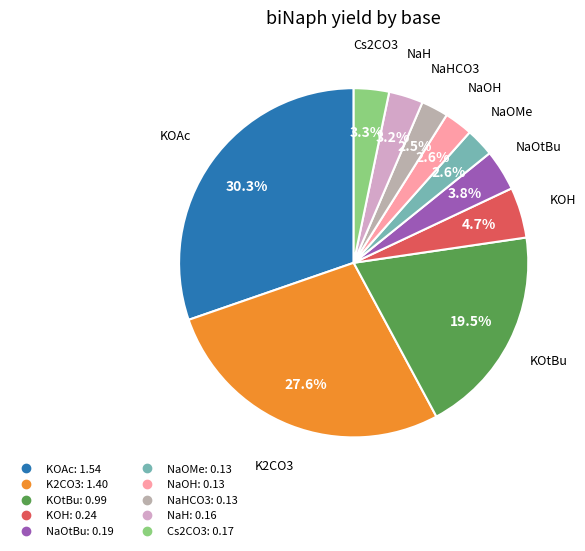

How many segments does this pie chart have?

10